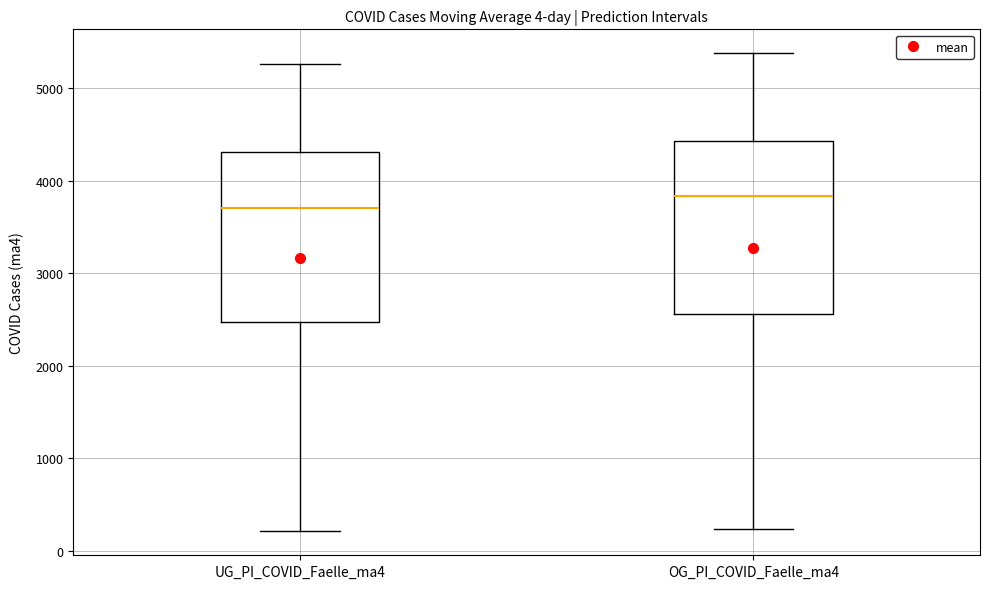

Where does the lower whisker of the box for OG_PI_COVID_Faelle_ma4 end on the y-axis? The values are not printed on the chart, so give them approximately, as read against the axis.

200